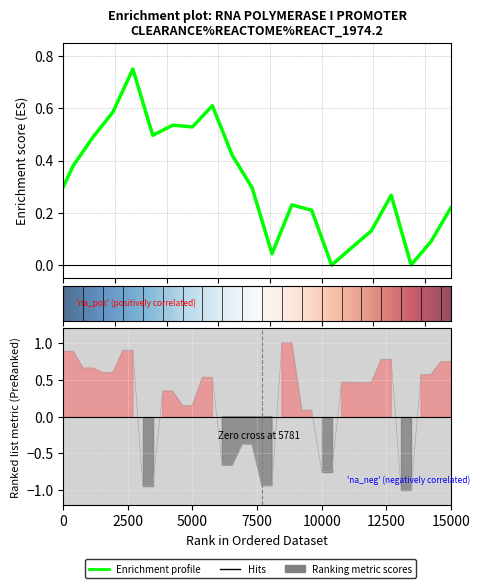

What is the difference between the second highest and second lowest values?

2.0